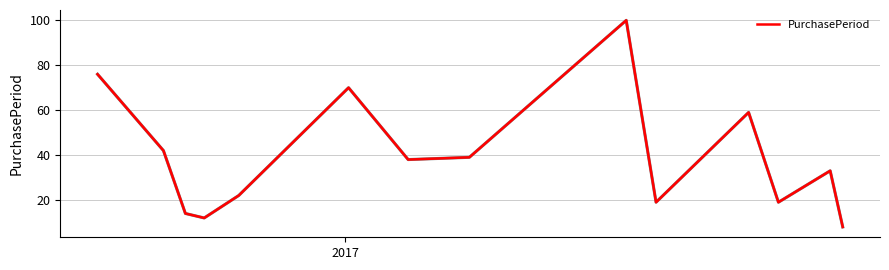

What is the greatest value displayed?

100